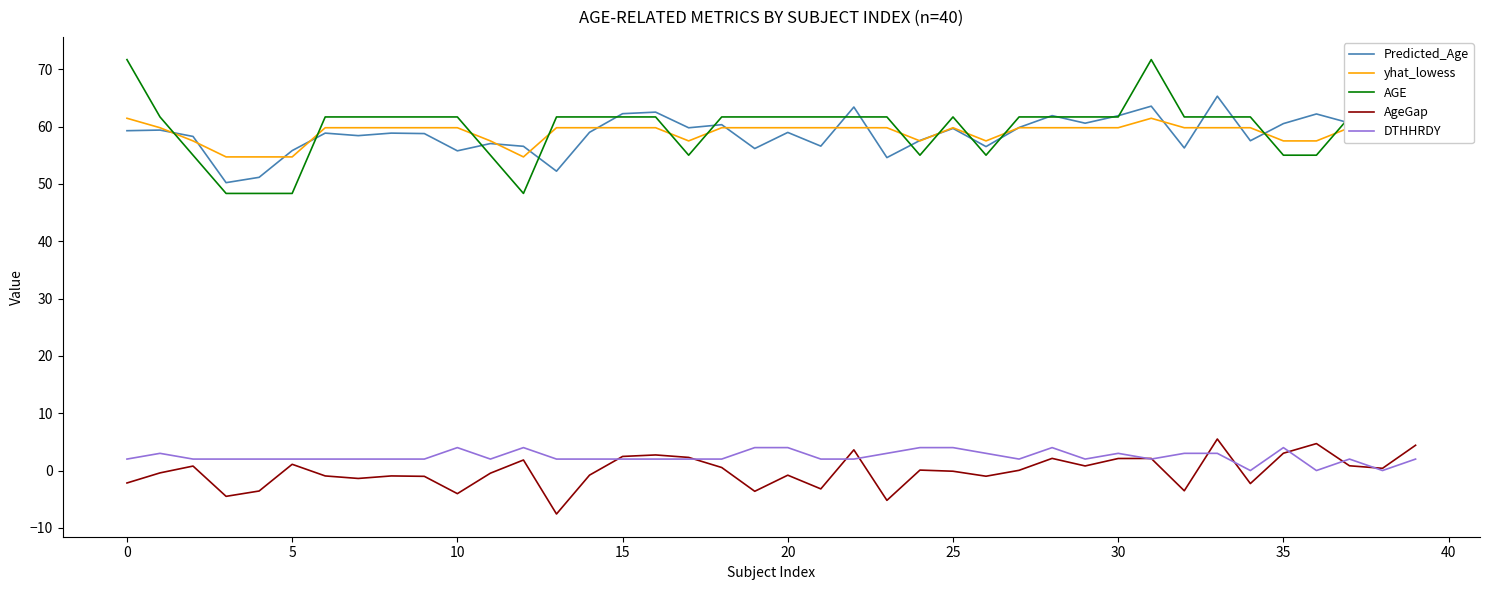

Which series has the largest range (max minus min)?

AGE